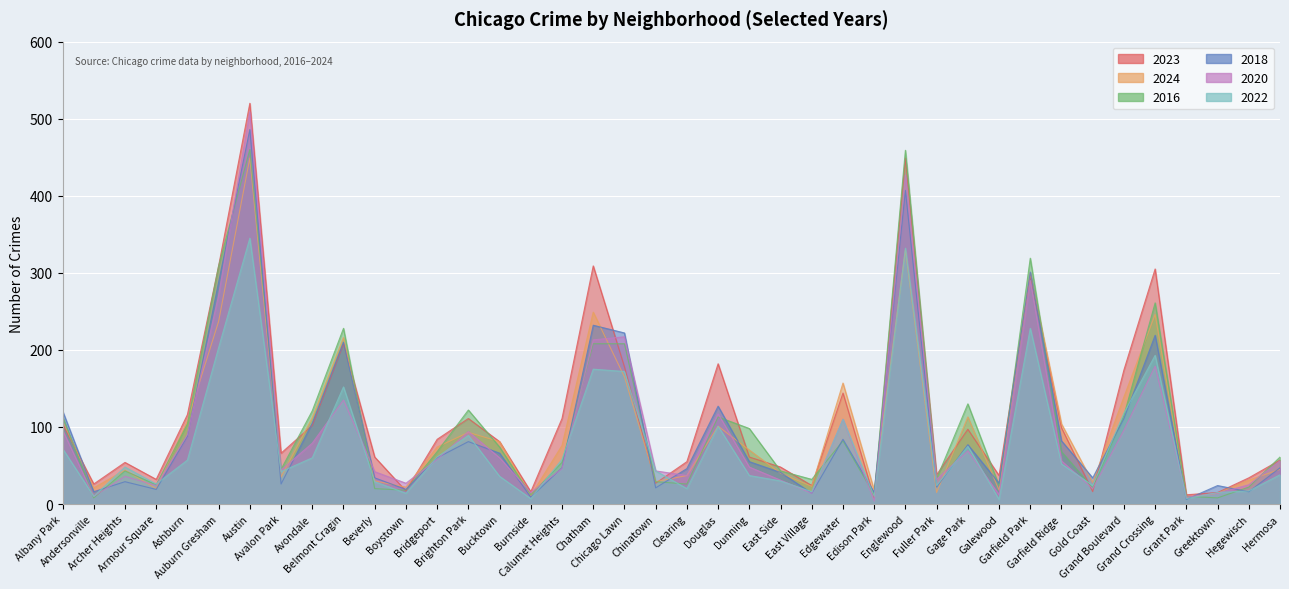

Between Chatham and Austin, which is larger?

Austin